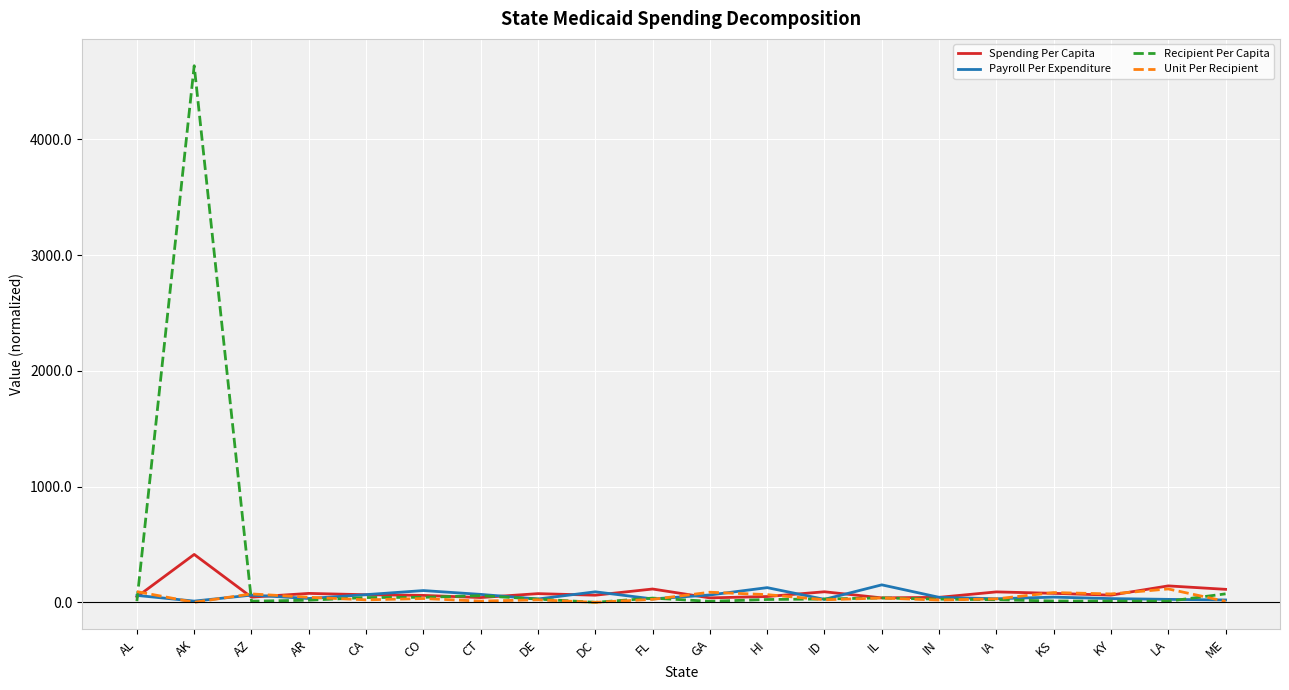

Which label corresponds to the largest value in the chart?

AK